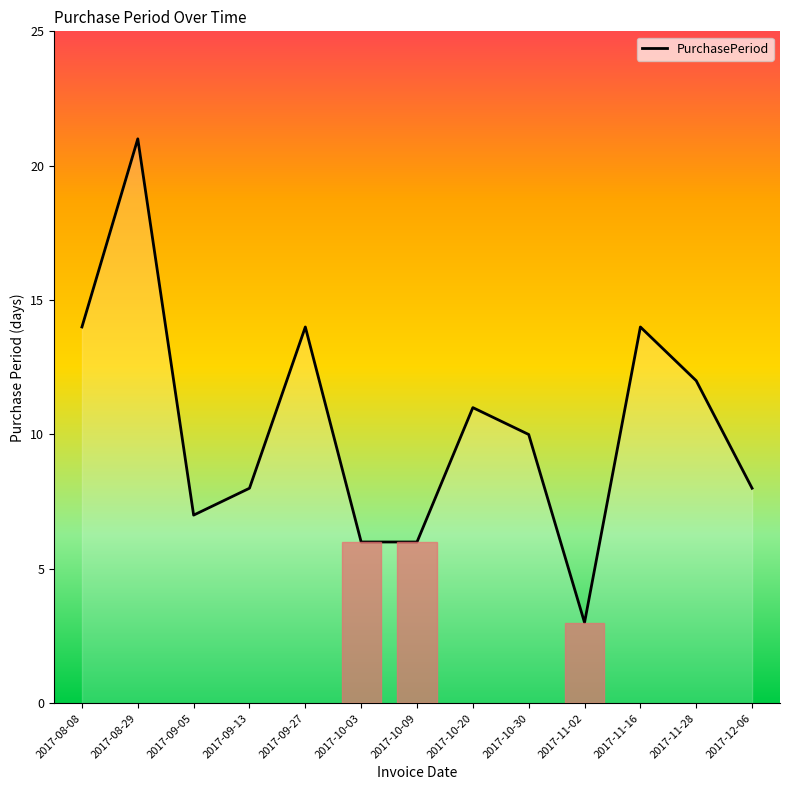

What is the ratio of the value at 2017-11-28 to the value at 2017-08-29?

0.6